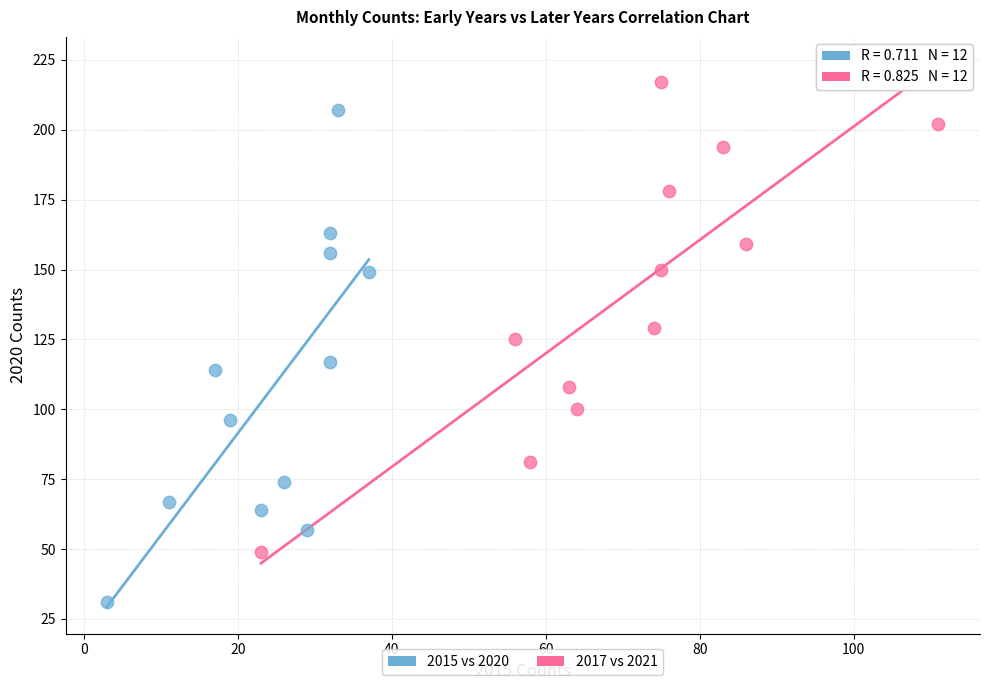

Which series reaches the maximum Y coordinate?

2017 vs 2021